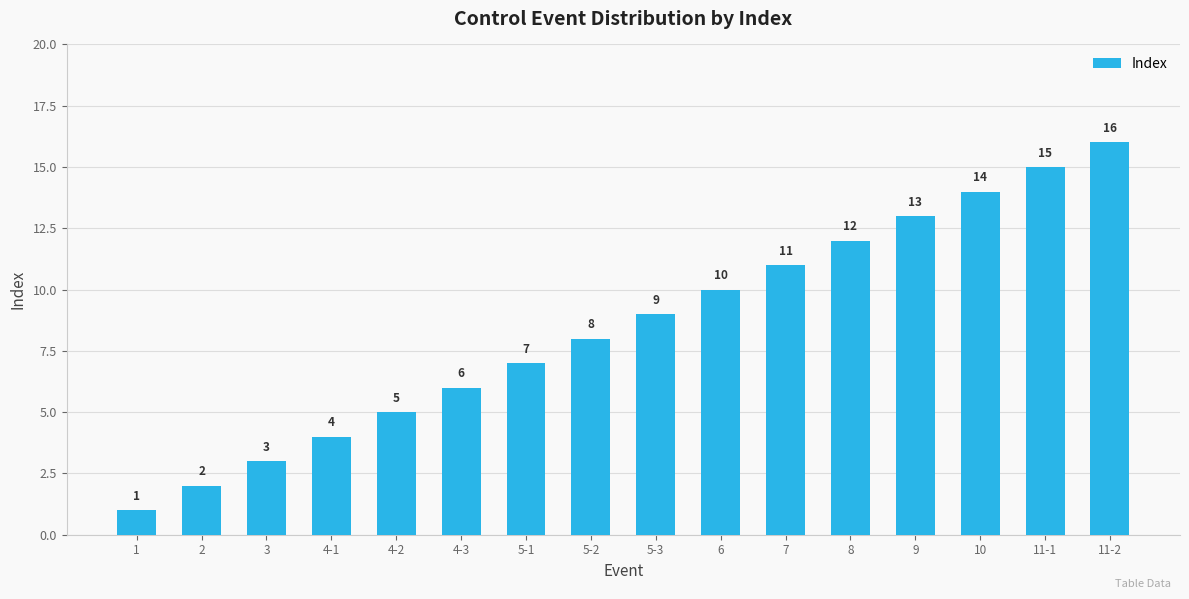

True or false: the data shows 6 at 4-3.

True